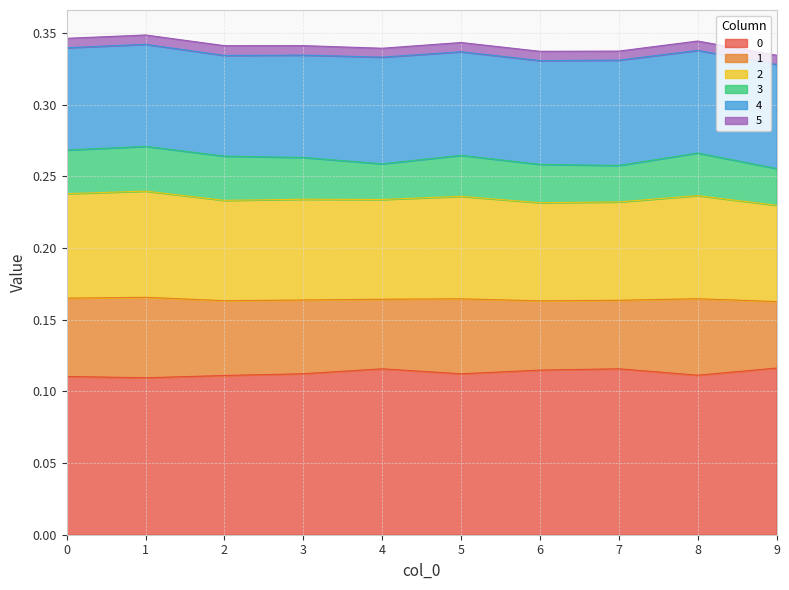

True or false: 2 and 1 intersect in this chart.

False